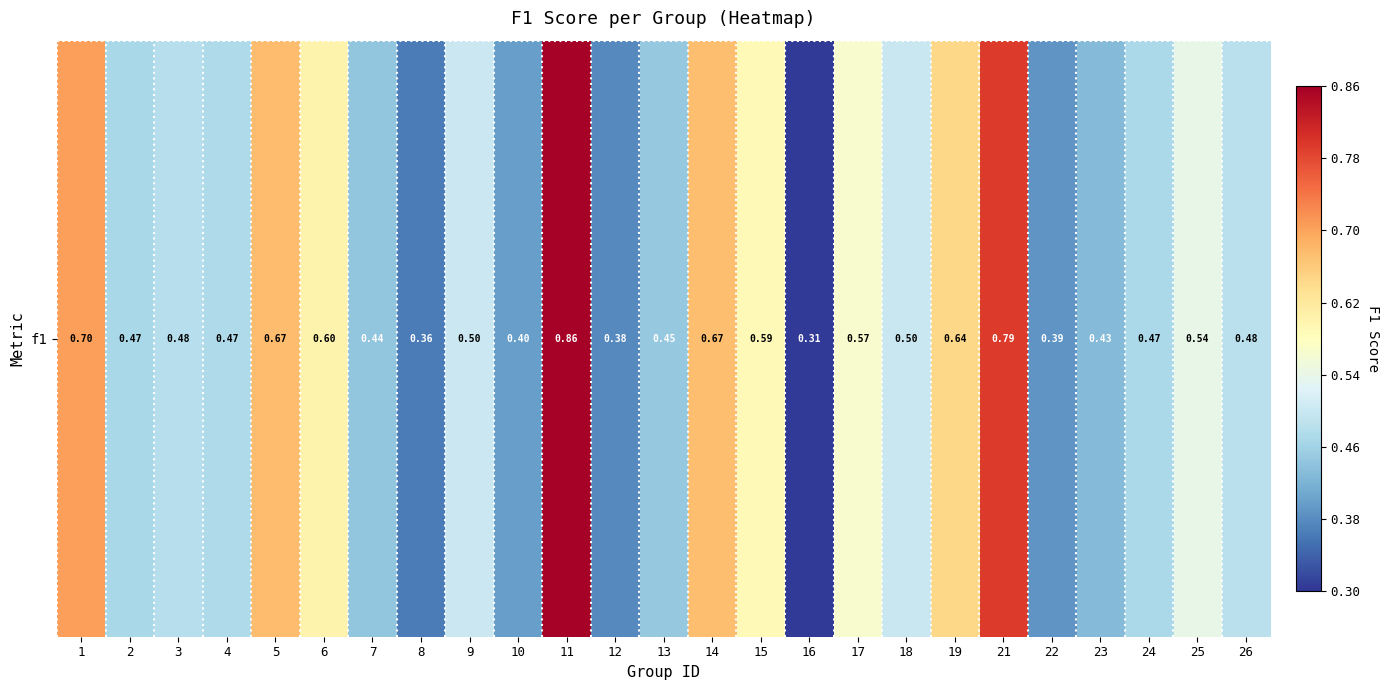

What is the sum of the values at 8 and 1?

1.1